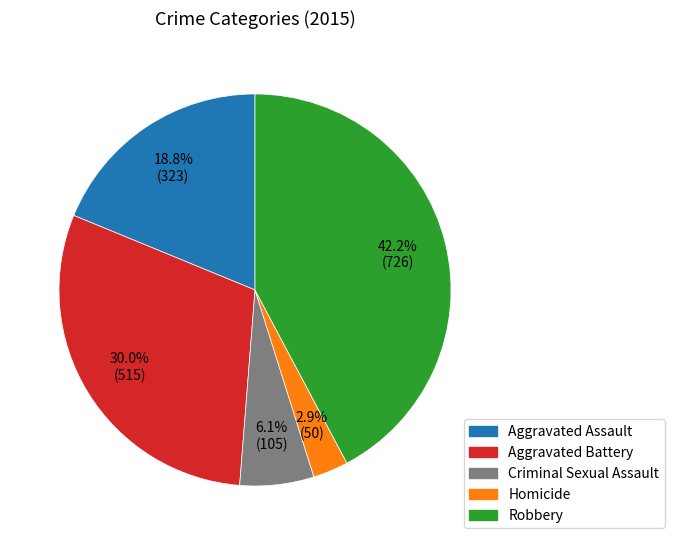

Count the number of slices in the pie.

5